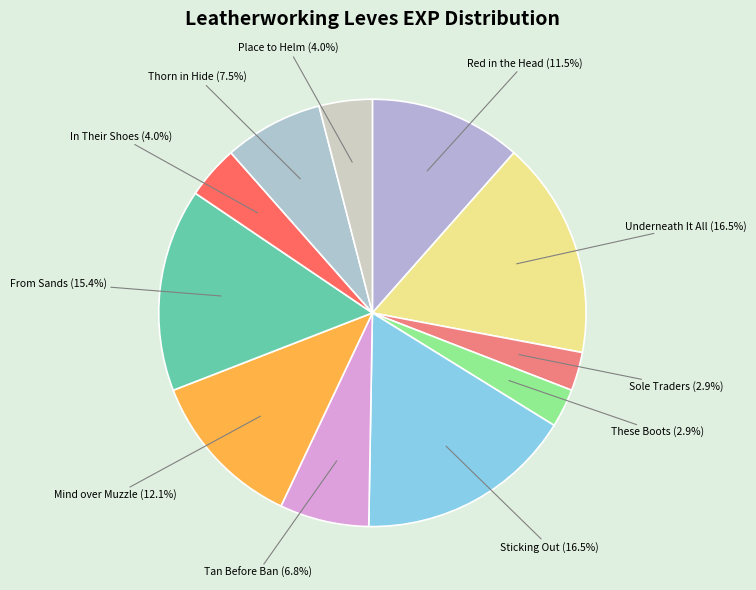

How many segments does this pie chart have?

11